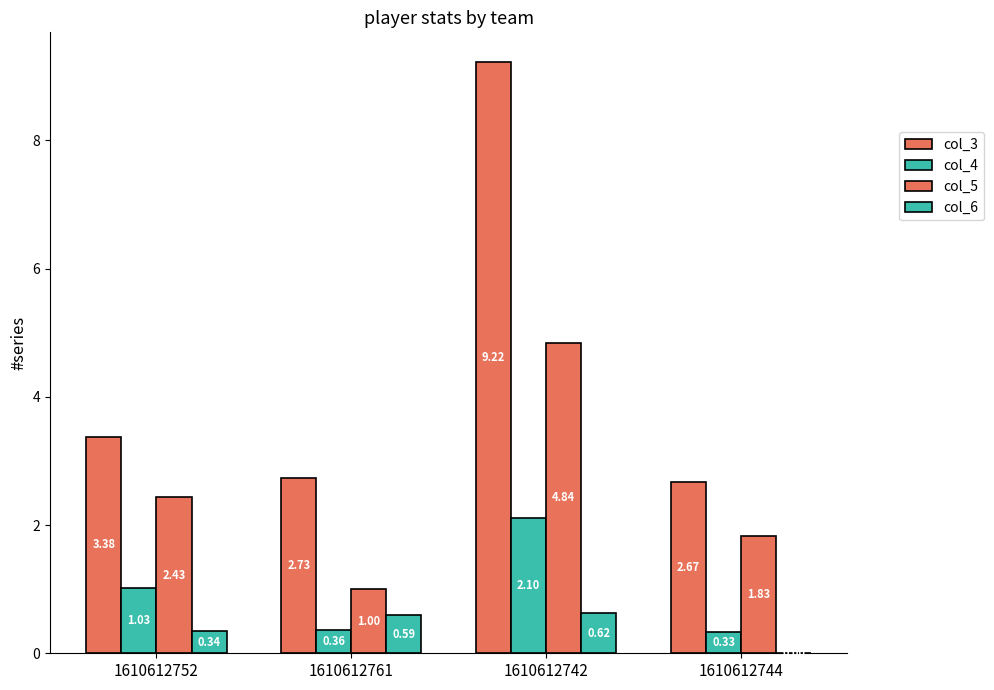

Does the chart contain stacked bars?

No